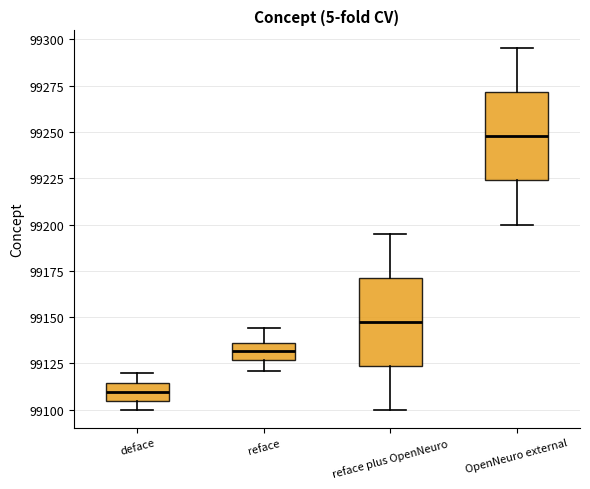

Reading left to right, transcribe this box plot: for each box, give where its median line is, the range the box spans, and where its two whiskers end, as read against the y-axis. The values are not printed on the chart, so give them approximately, as read against the axis.

deface: median 99110, box 99105 to 99115, whiskers 99100 to 99120
reface: median 99130, box 99125 to 99135, whiskers 99120 to 99145
reface plus OpenNeuro: median 99150, box 99125 to 99170, whiskers 99100 to 99195
OpenNeuro external: median 99250, box 99225 to 99270, whiskers 99200 to 99295